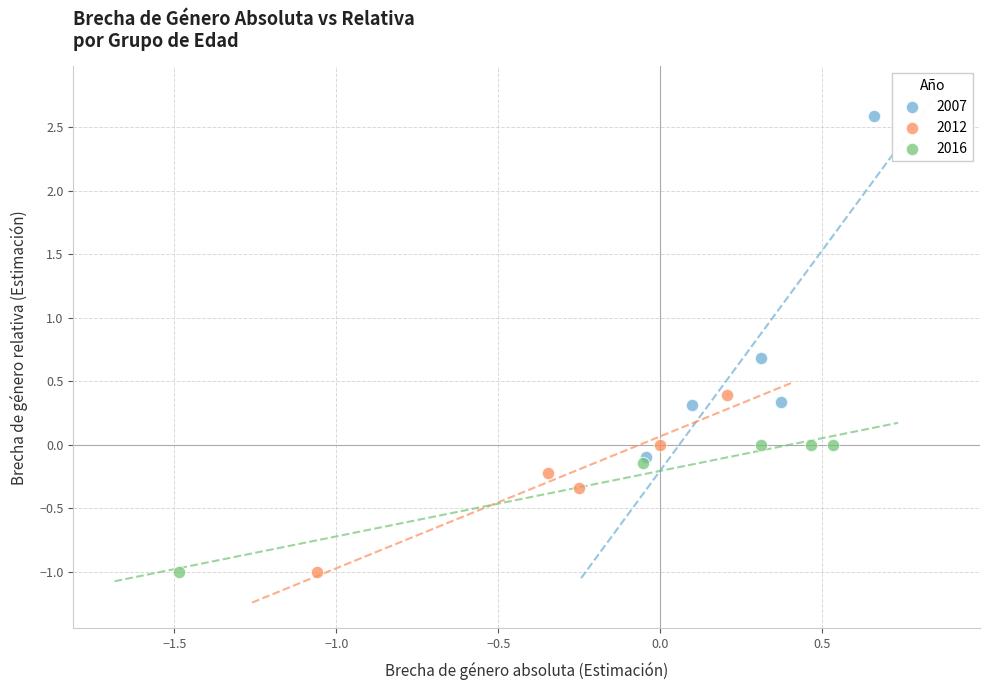

Which series has the largest Y range (max minus min)?

2007